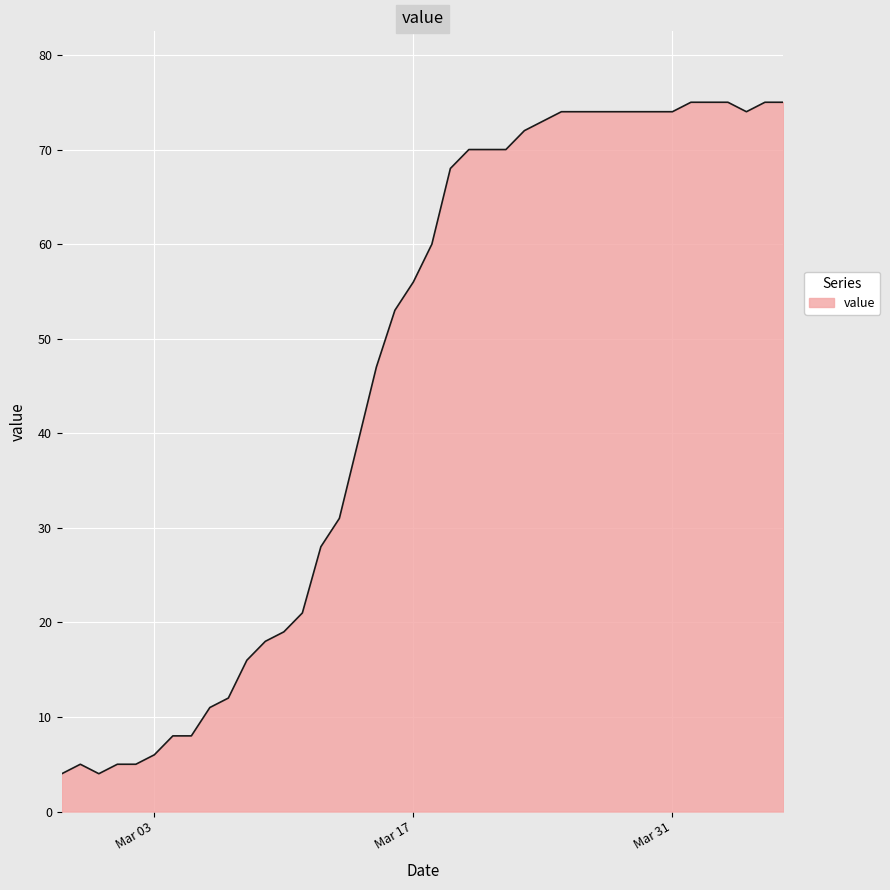

What is the difference between the maximum and minimum values?

71